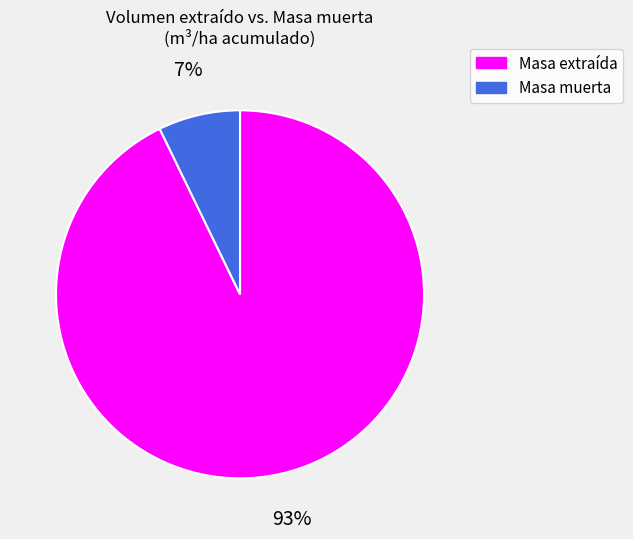

To the nearest percent, what is the average slice percentage?

50%